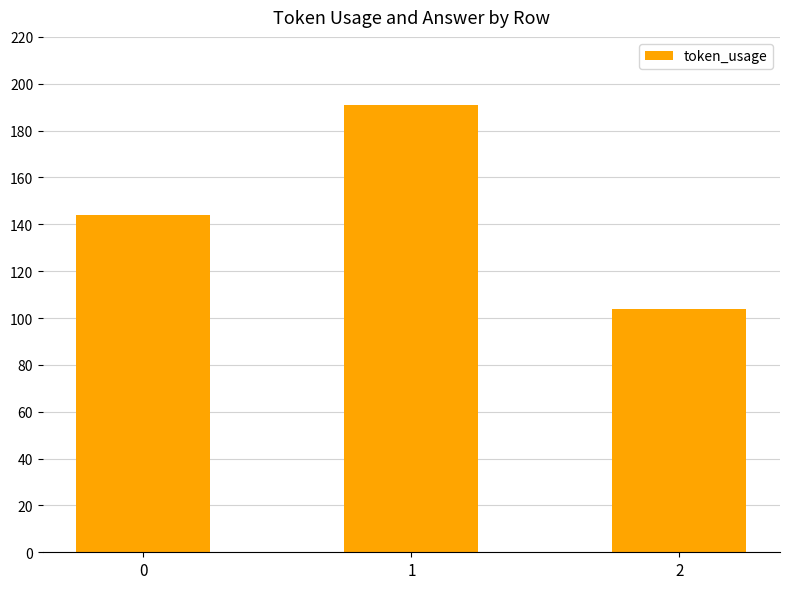

What is the difference between the maximum and minimum values?

87